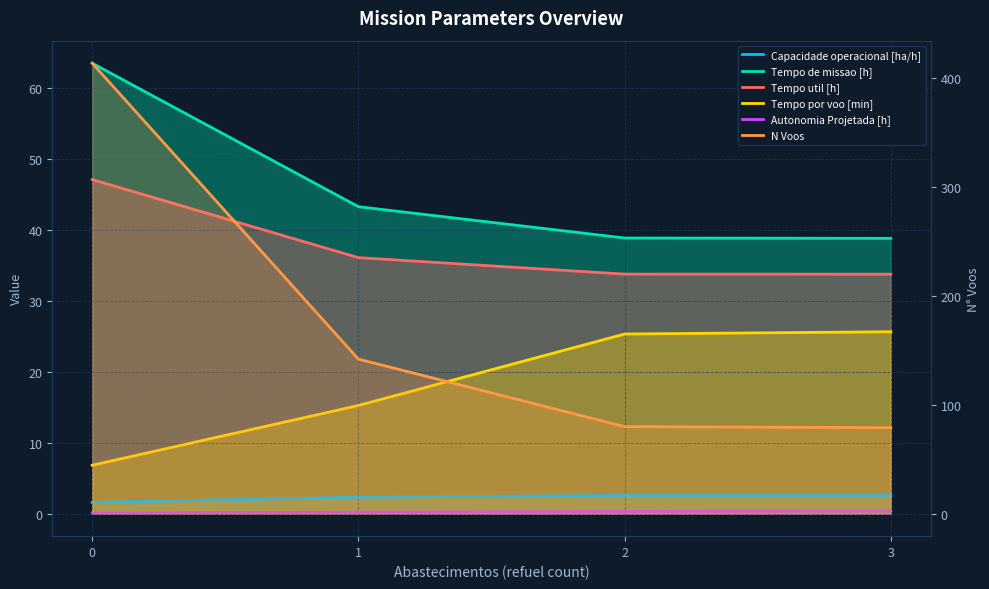

Is the value of Tempo de missao [h] at 2 greater than the value of Capacidade operacional [ha/h] at 1?

Yes